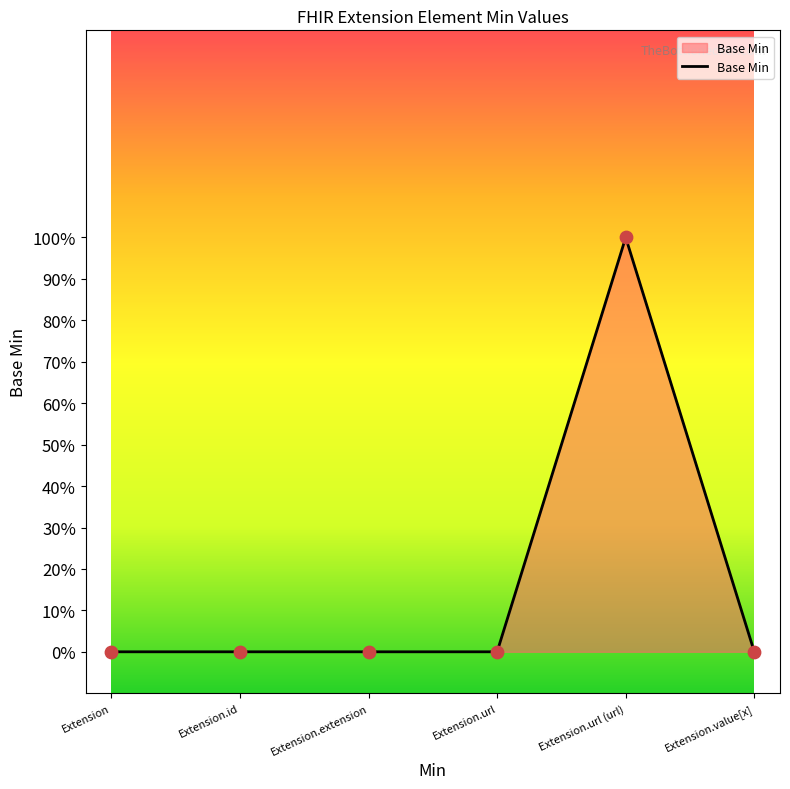

Between Extension.extension and Extension.url (url), which is larger?

Extension.url (url)